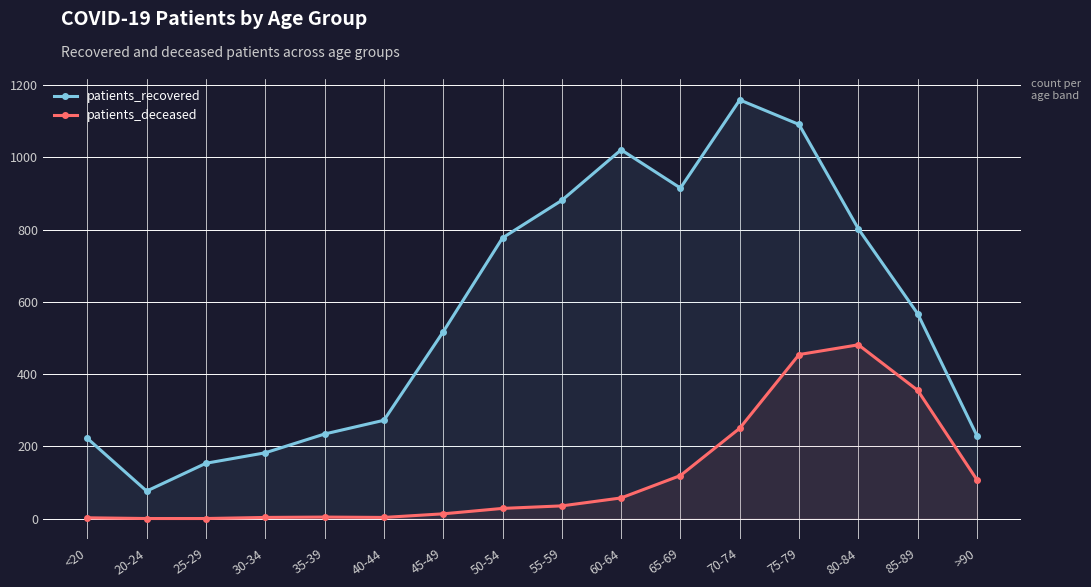

True or false: patients_recovered and patients_deceased intersect in this chart.

False